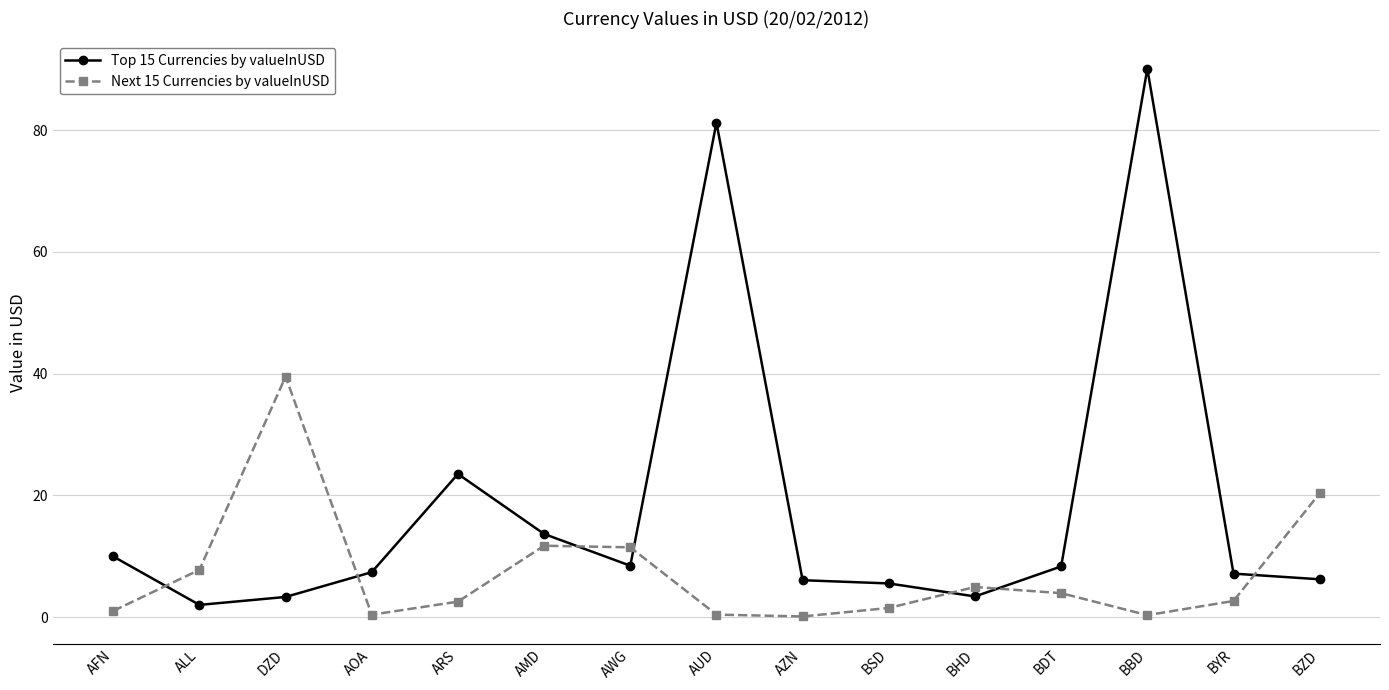

Rank the series by their maximum value, from highest to lowest.

Top 15 Currencies by valueInUSD, Next 15 Currencies by valueInUSD